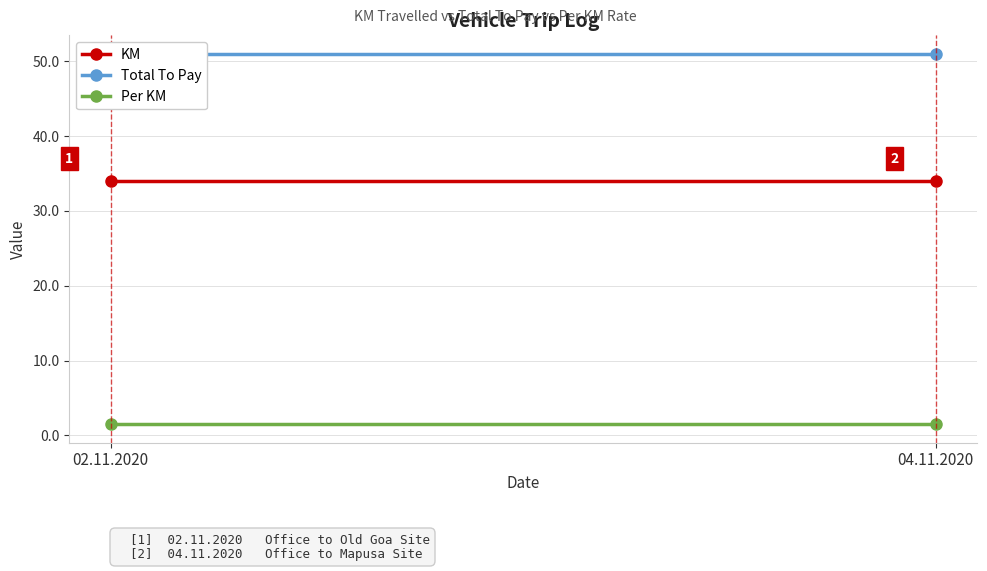

Rank the series at 02.11.2020 from lowest to highest value.

Per KM, KM, Total To Pay